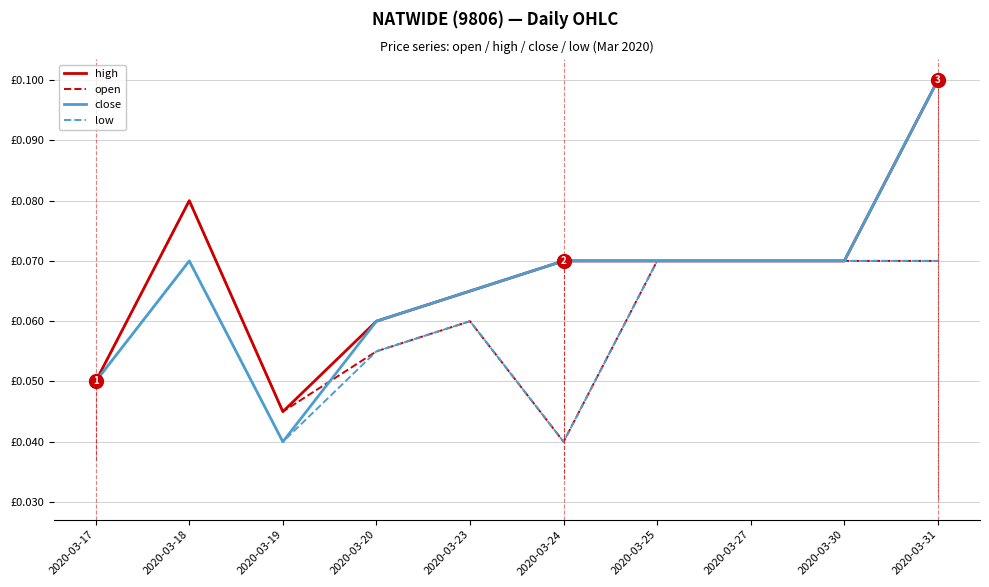

Is this an area chart (filled region under the line)?

No